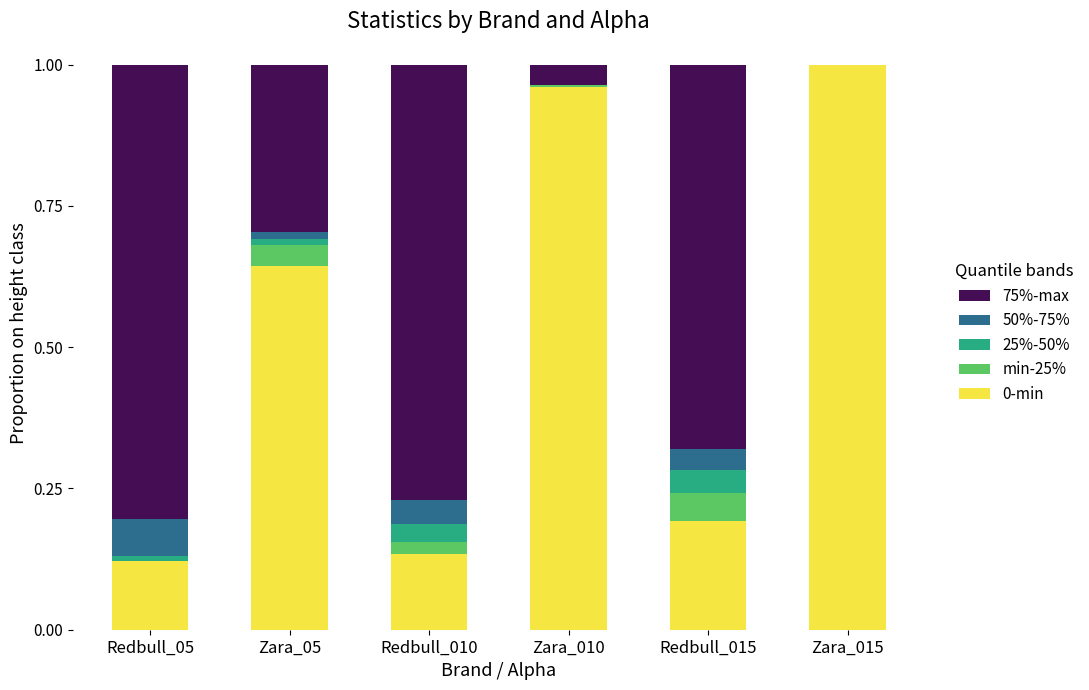

The 0-min series shows 0.7 at Zara_015. True or false?

False